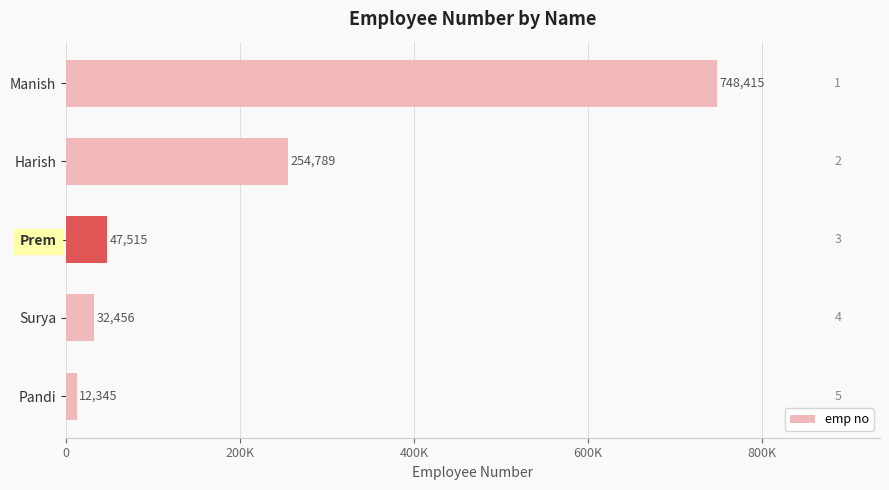

Does the chart contain any negative values?

No